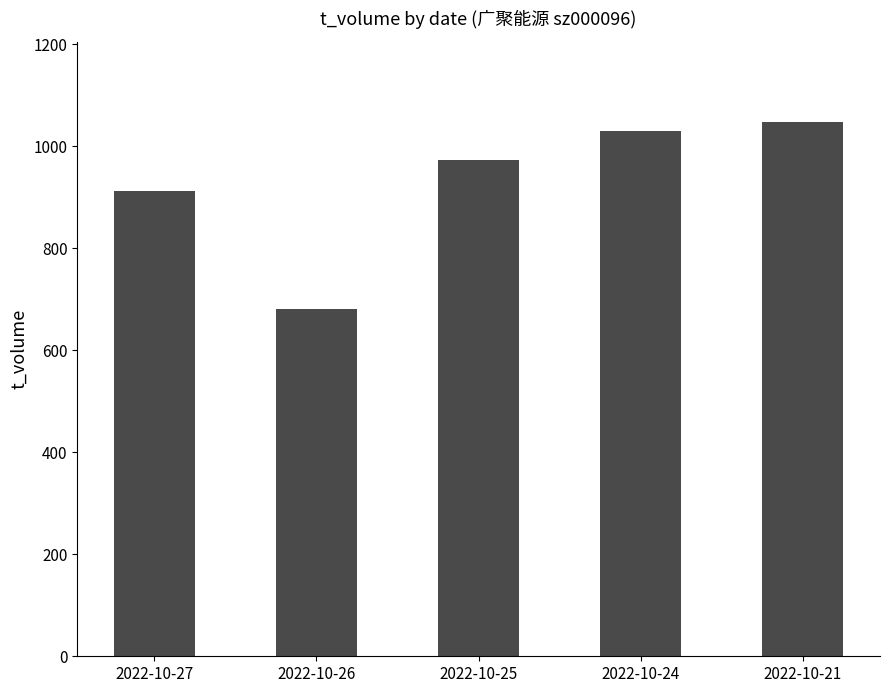

Reading left to right, list all the values displayed in this chart.

912	681	973	1031	1048